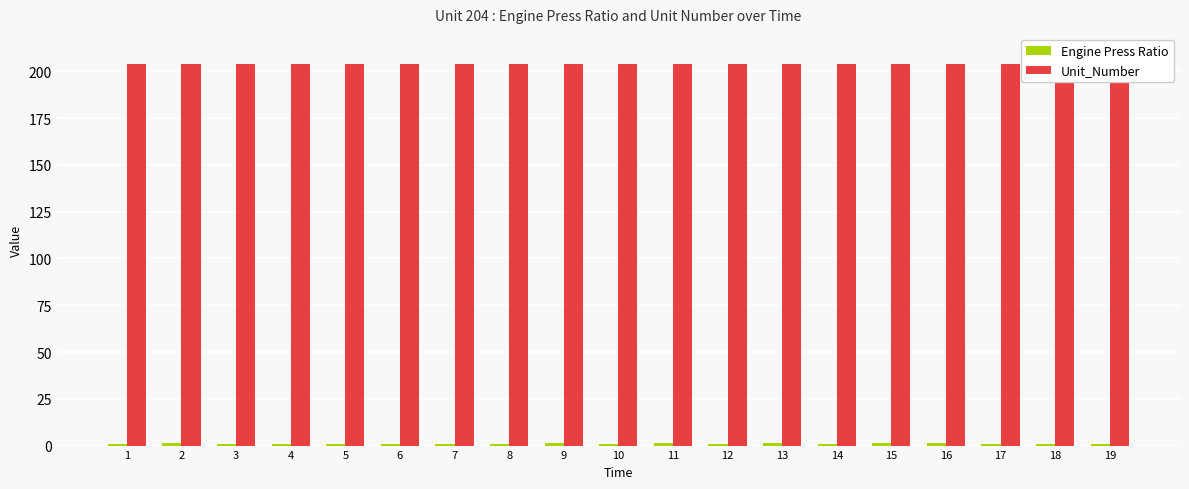

List the labels in order of Engine Press Ratio value, smallest first.

8, 17, 4, 5, 6, 7, 10, 18, 19, 1, 3, 12, 14, 9, 13, 15, 16, 2, 11